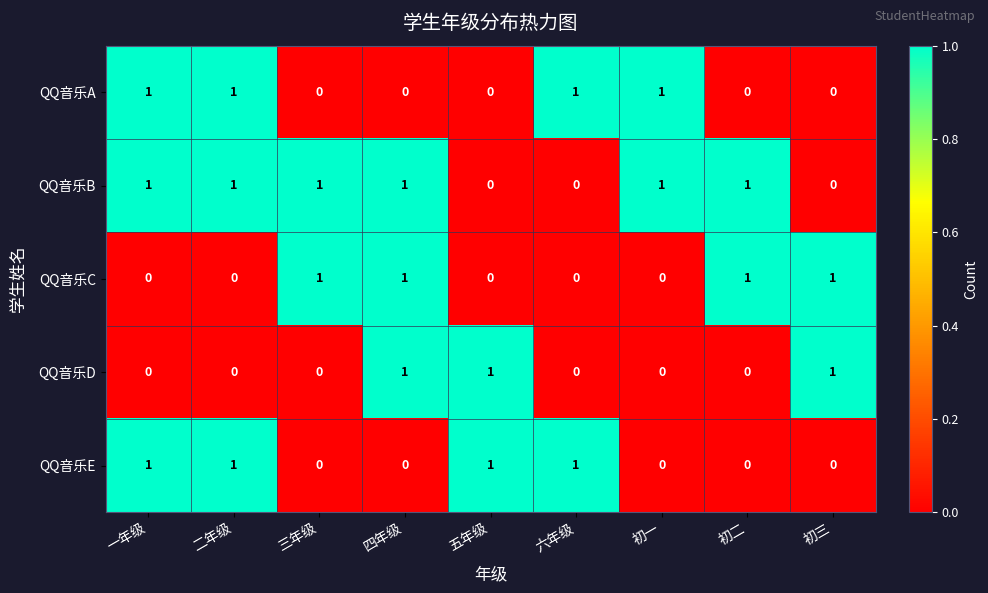

The QQ音乐E series shows 1 at 五年级. True or false?

True